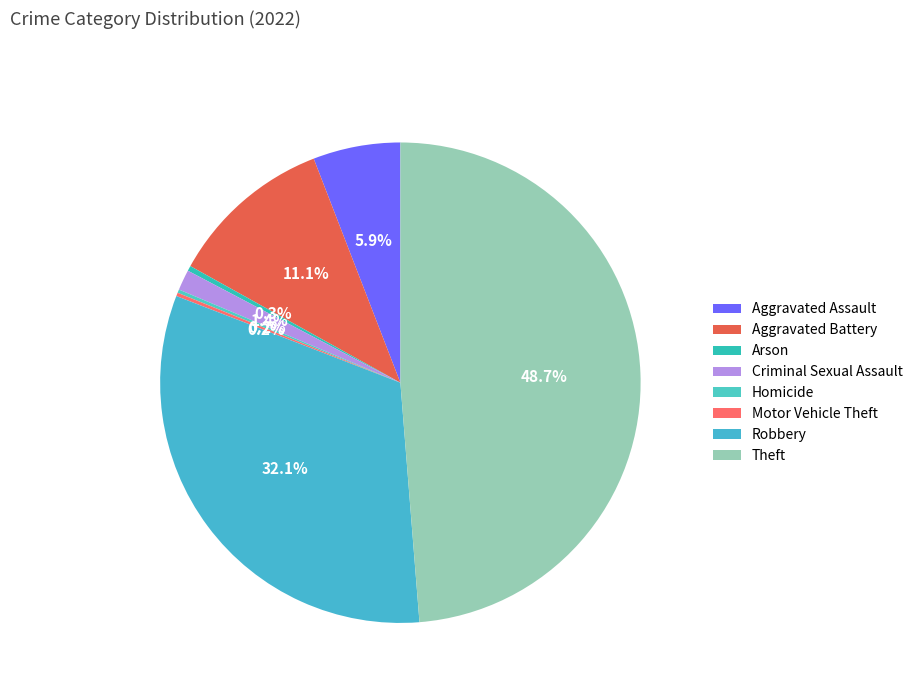

The Homicide slice represents 15% of the pie. True or false?

False